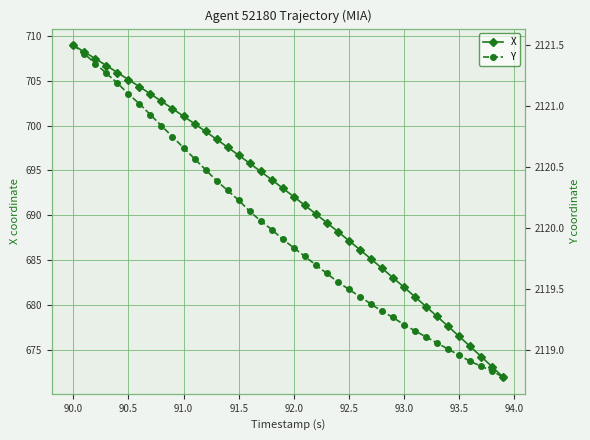

What is the average value of the Y series?

2120.0